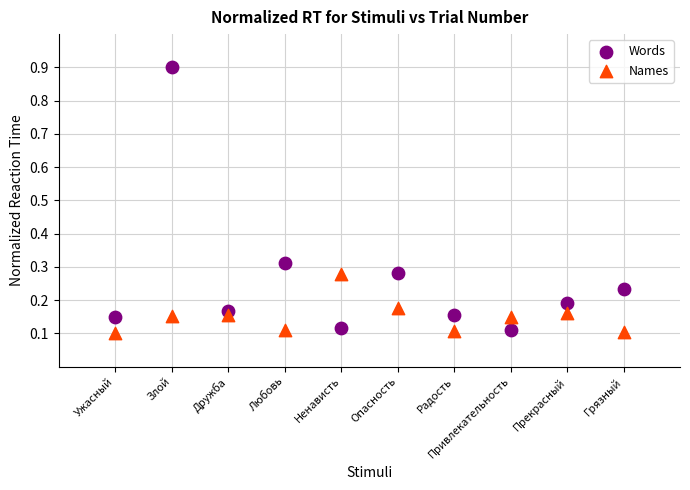

Which series reaches the maximum Y coordinate?

Words